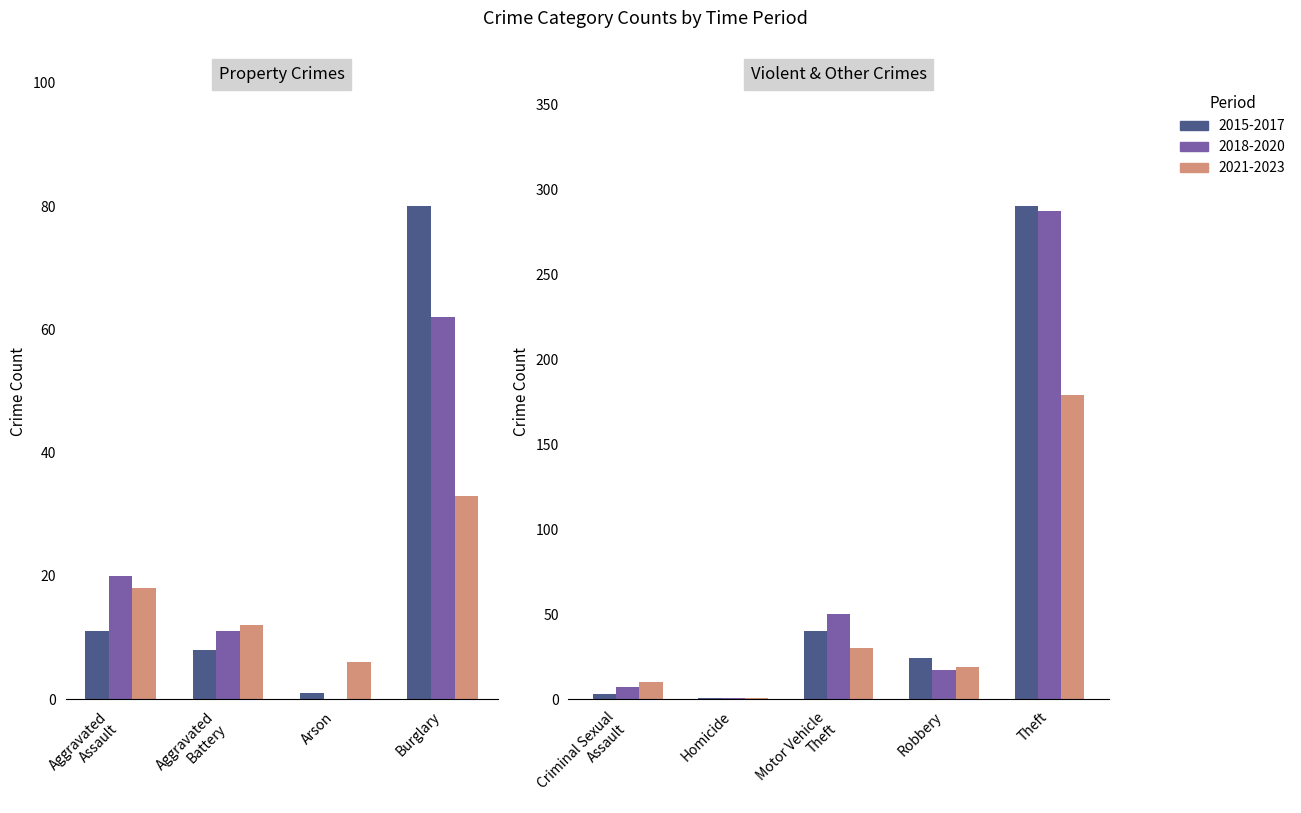

Which series has the largest range (max minus min)?

2015-2017